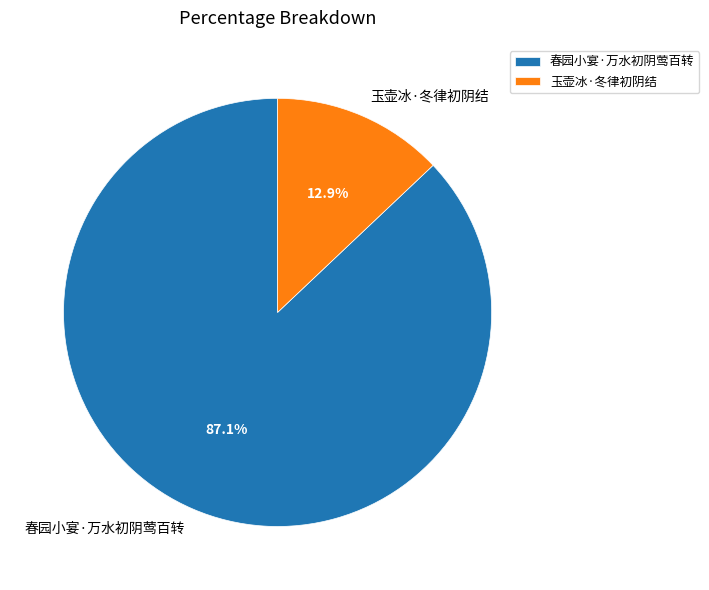

The 春园小宴·万水初阴莺百转 slice represents 87% of the pie. True or false?

True